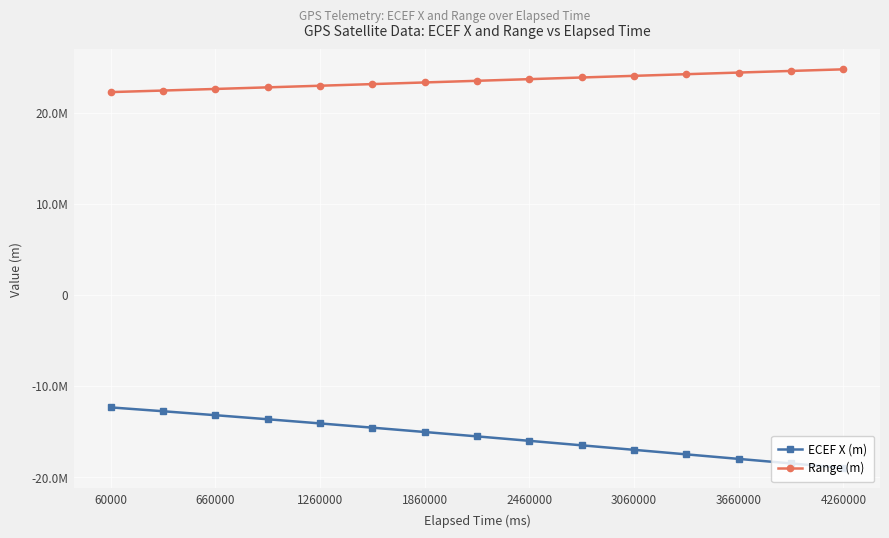

What are all the series names shown in the legend?

ECEF X (m), Range (m)